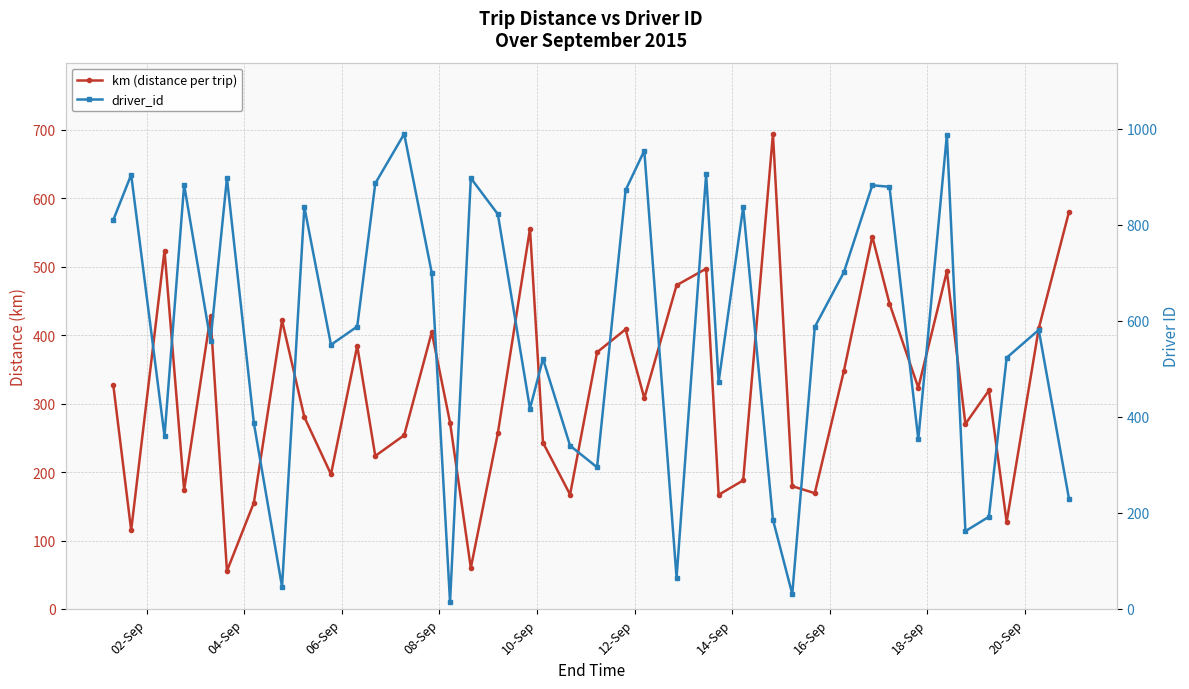

Which series has the largest range (max minus min)?

driver_id